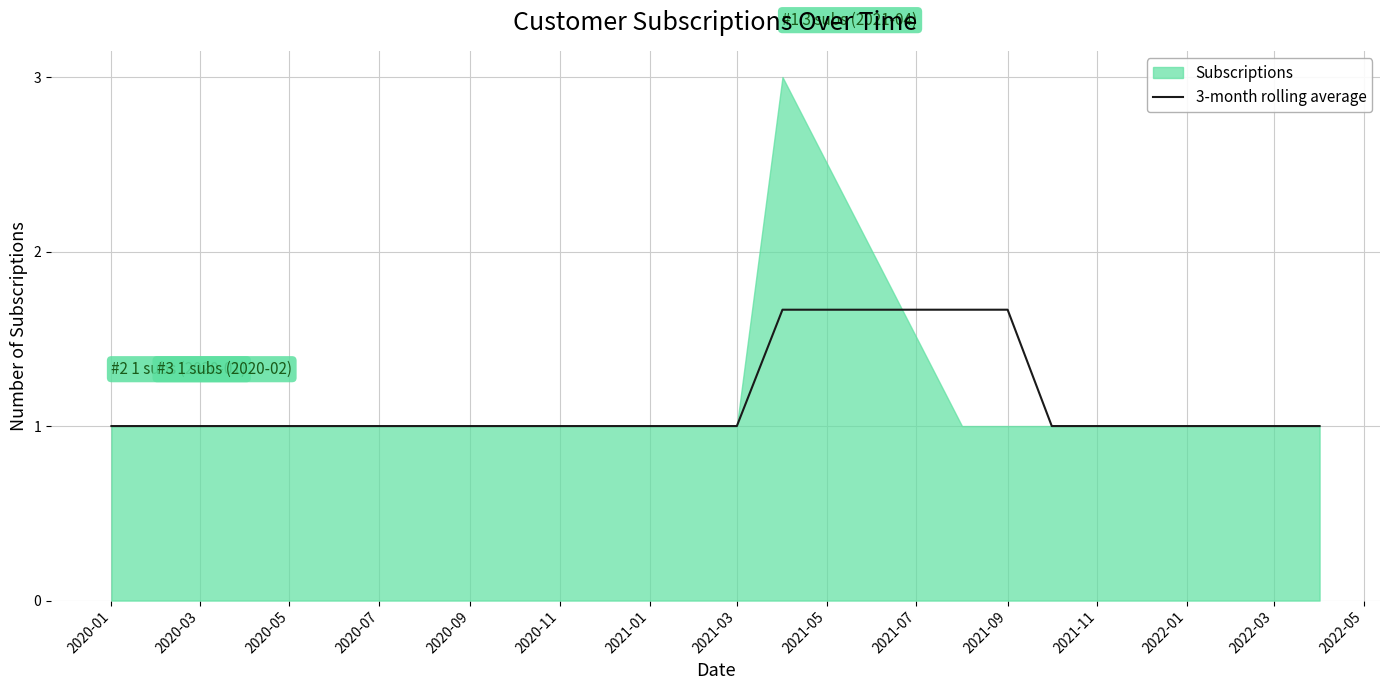

Is it true that 3-month rolling average equals 2.4 at 2021-09?

False